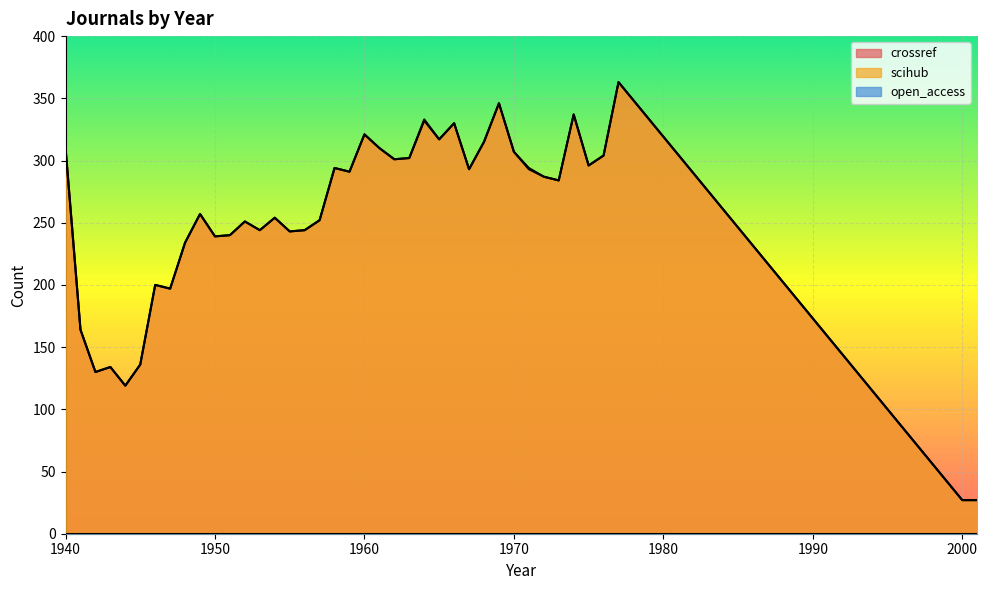

The scihub series shows 46 at 2001. True or false?

False